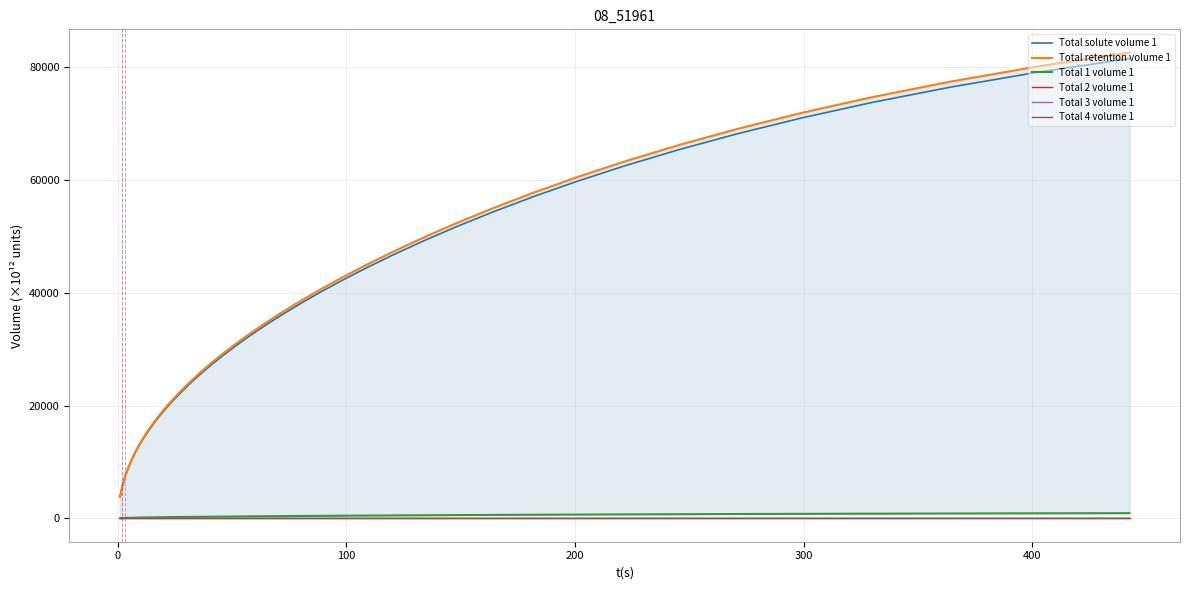

True or false: Total 1 volume 1 has more than 1 interior local peaks.

False